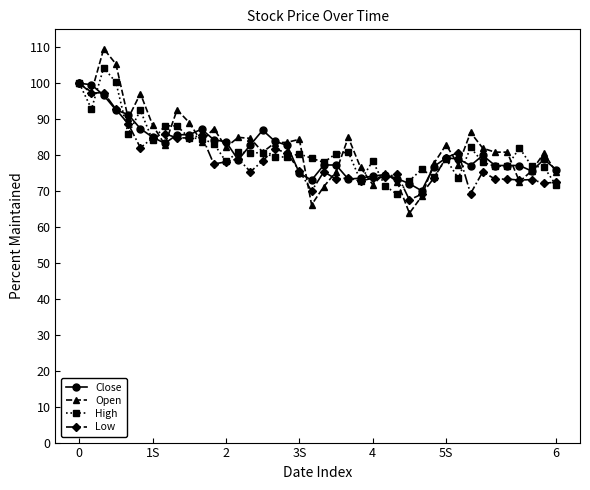

True or false: Open has more than 1 points higher than both neighbors.

True